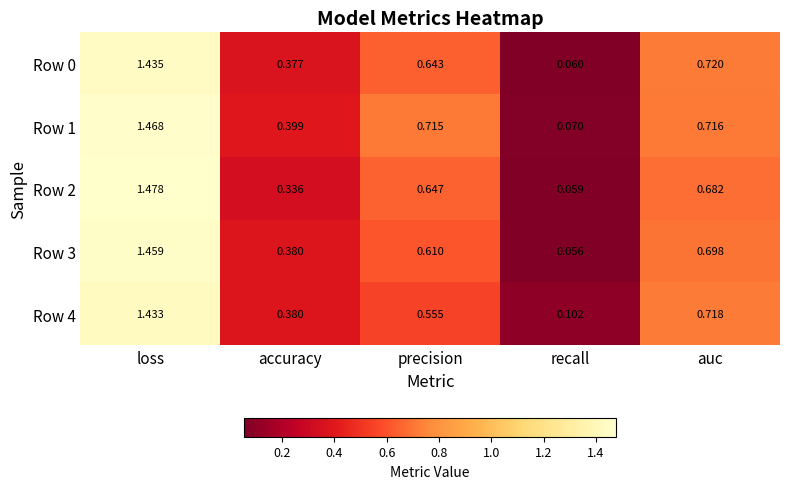

Where is Row 0 nearest to the value 0?

recall